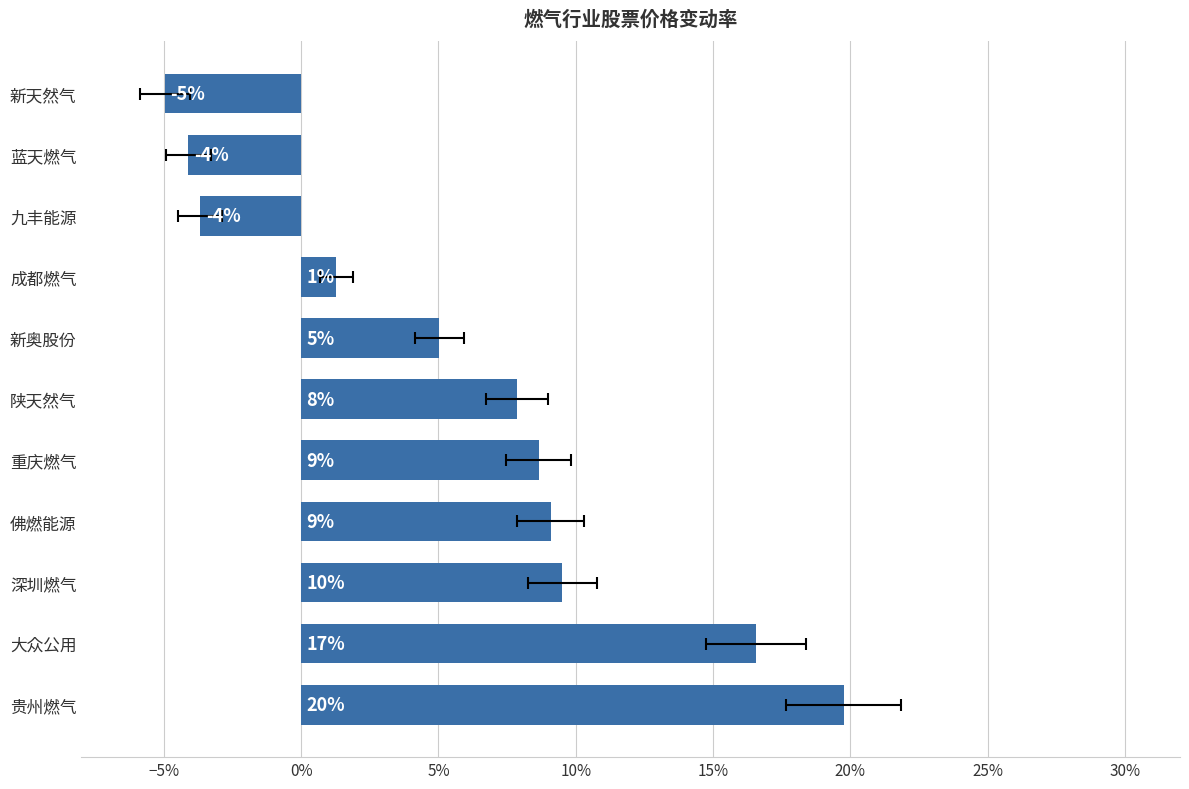

Reading right to left, extract all data points from this chart.

-0.0	-0.0	-0.0	0.0	0.1	0.1	0.1	0.1	0.1	0.2	0.2